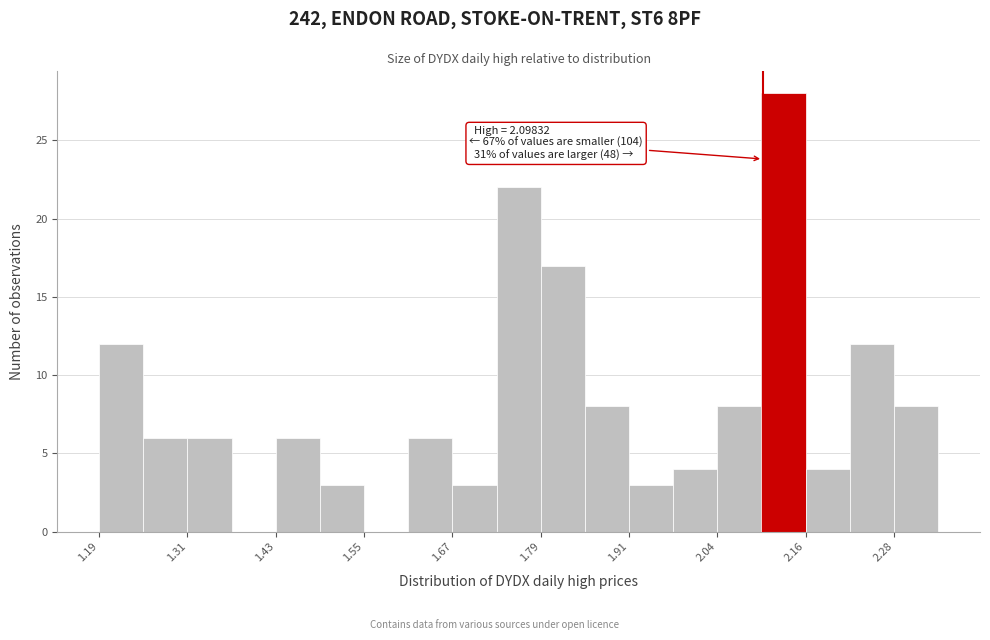

Around what value on the x-axis is the tallest bar? Give the approximate position of its centre, as read against the axis.

2.12